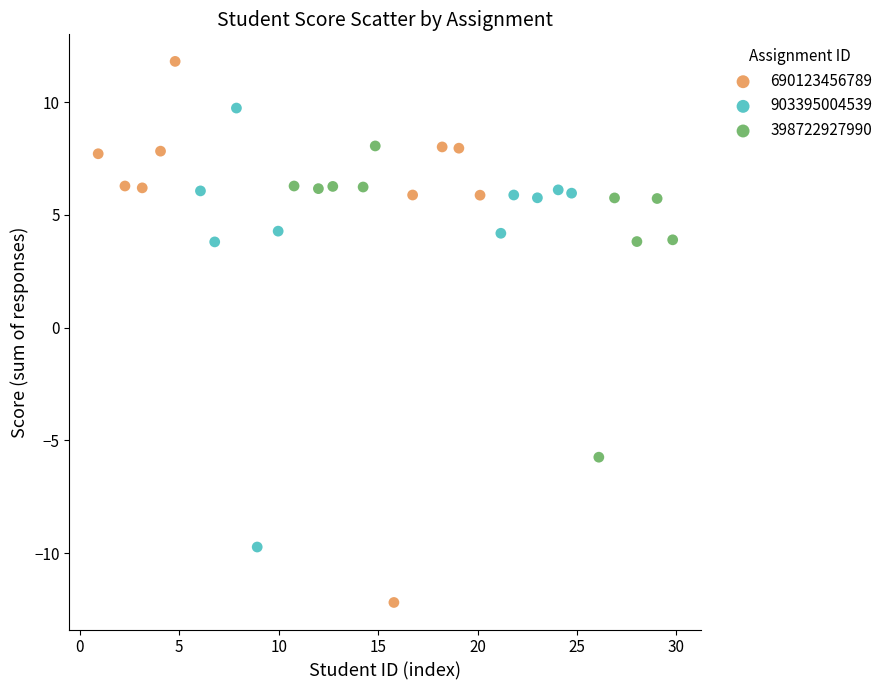

Which series has the largest Y range (max minus min)?

690123456789